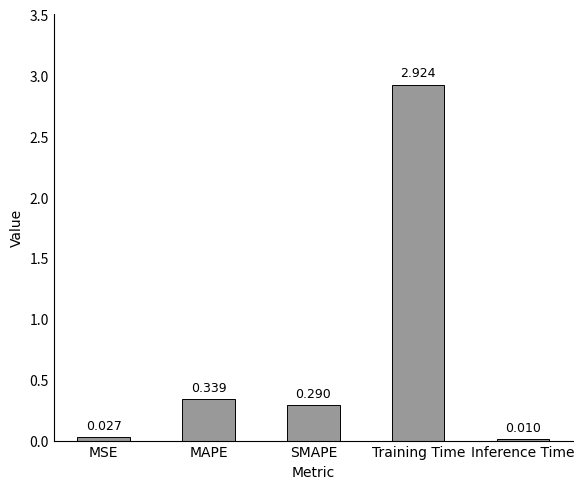

At which category does the chart reach its peak across all series?

Training Time